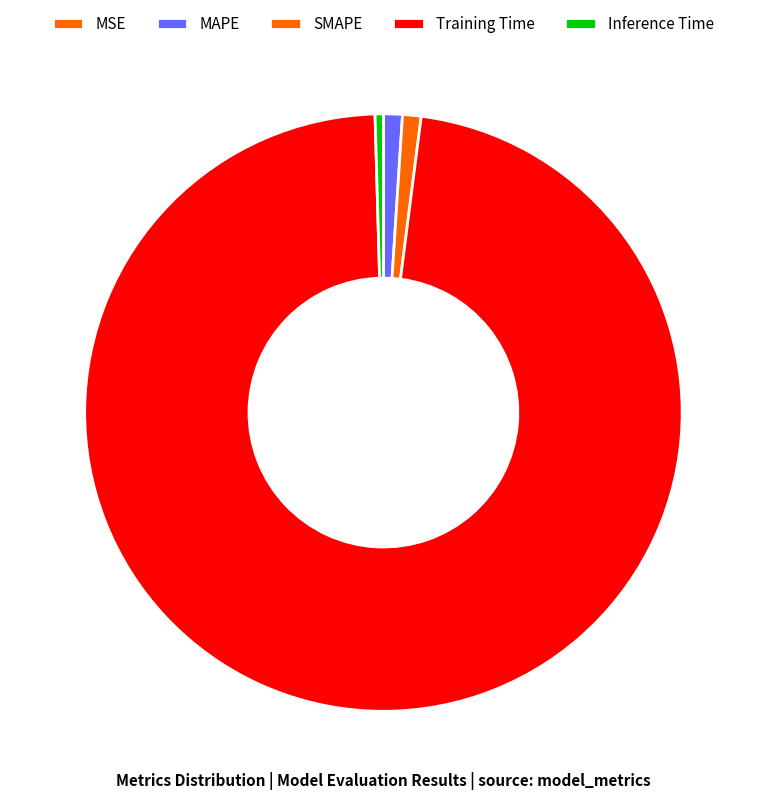

The MAPE slice represents 1% of the pie. True or false?

True